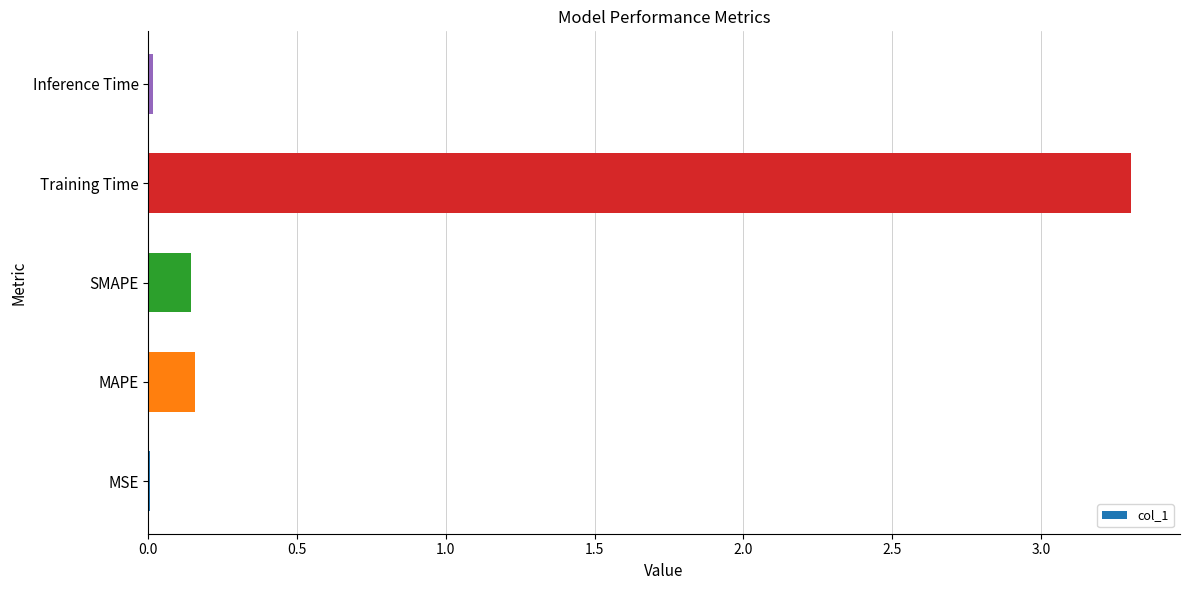

At which category does the chart reach its peak across all series?

Training Time